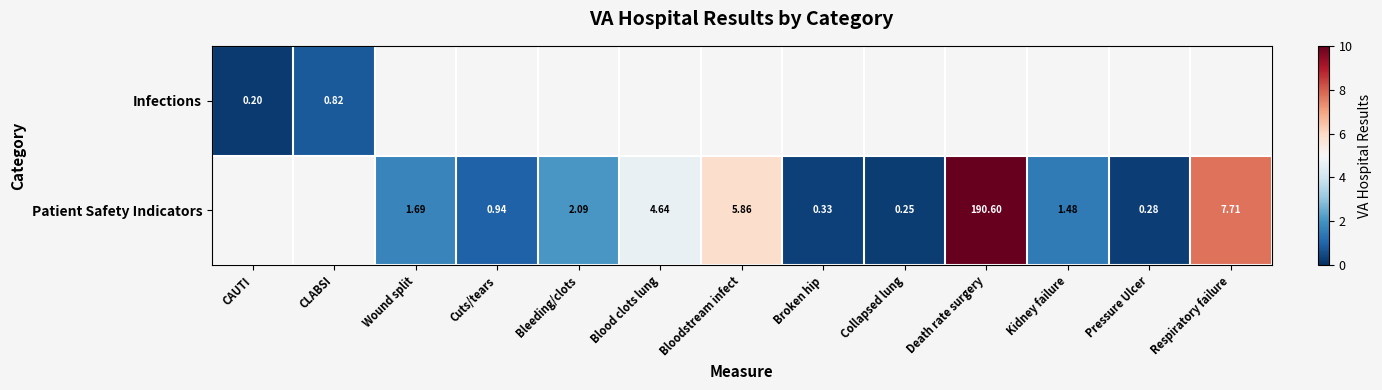

Is the value of Infections at CLABSI greater than the value of Patient Safety Indicators at Pressure Ulcer?

Yes